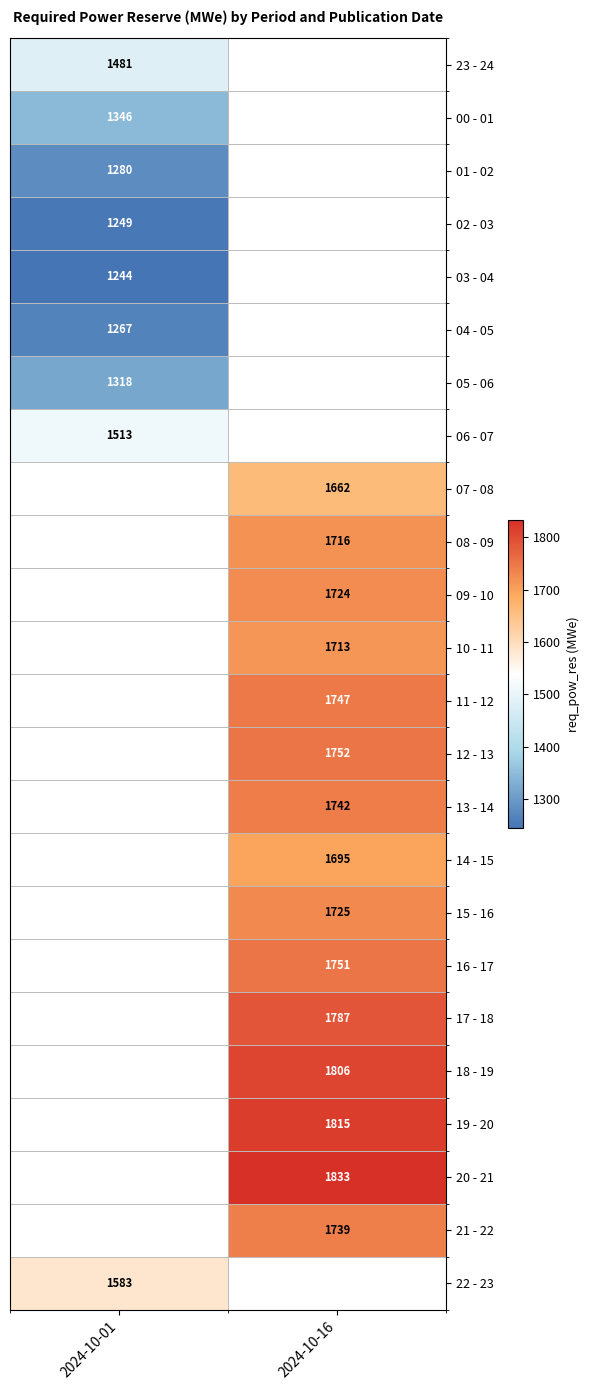

The 21 - 22 series shows 1739 at 2024-10-16. True or false?

True